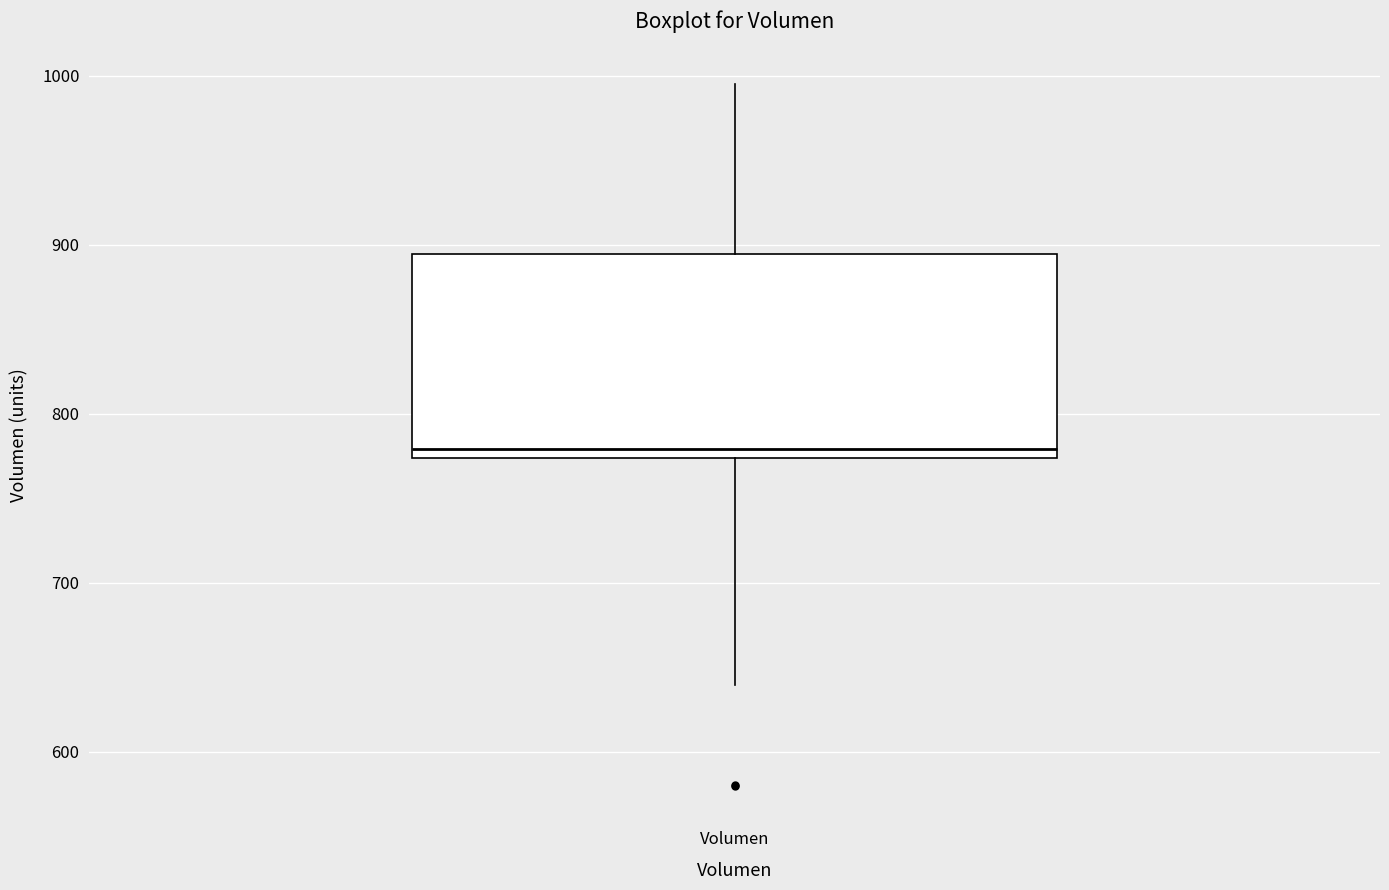

Read this box plot against the y-axis: the position of the median line, the range covered by the box, and the ends of both whiskers. The values are not printed on the chart, so give them approximately, as read against the axis.

median 780, box 770 to 890, whiskers 640 to 1000